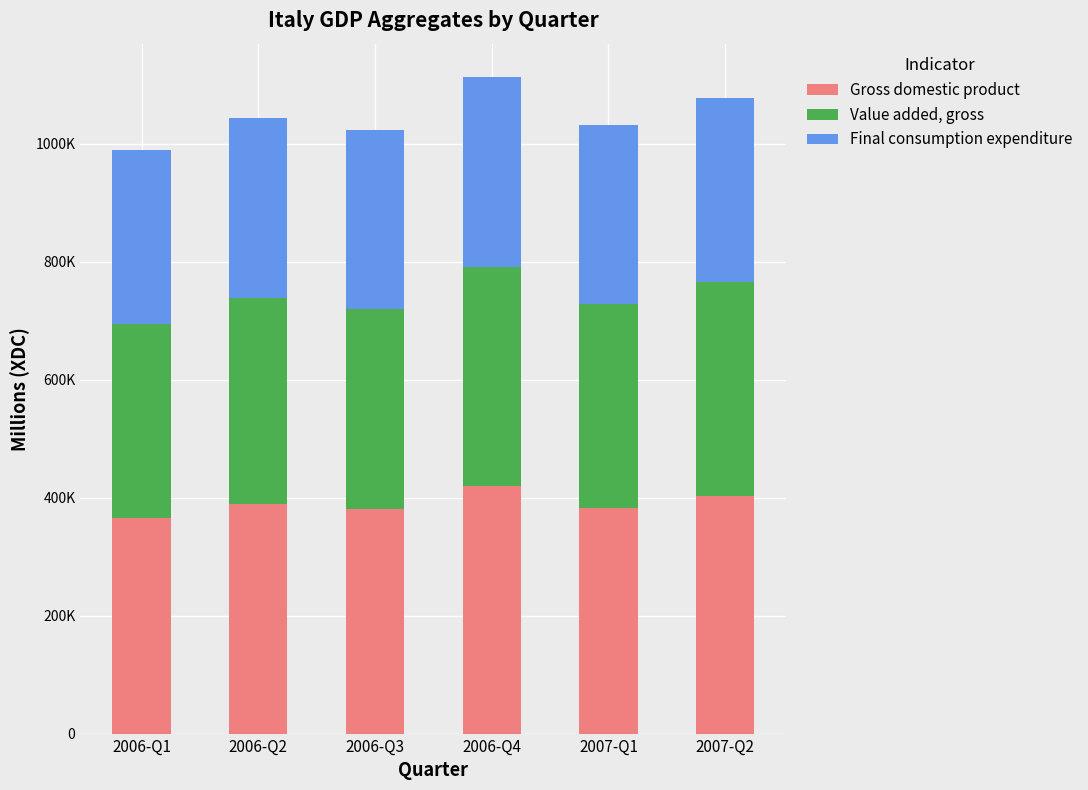

What position from the right is 2006-Q2?

5